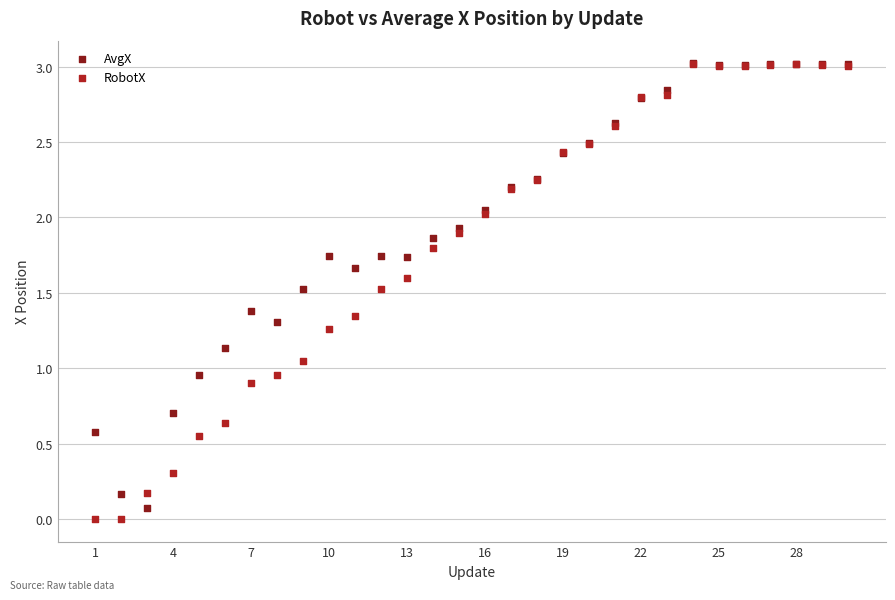

What are all the series names shown in the legend?

AvgX, RobotX